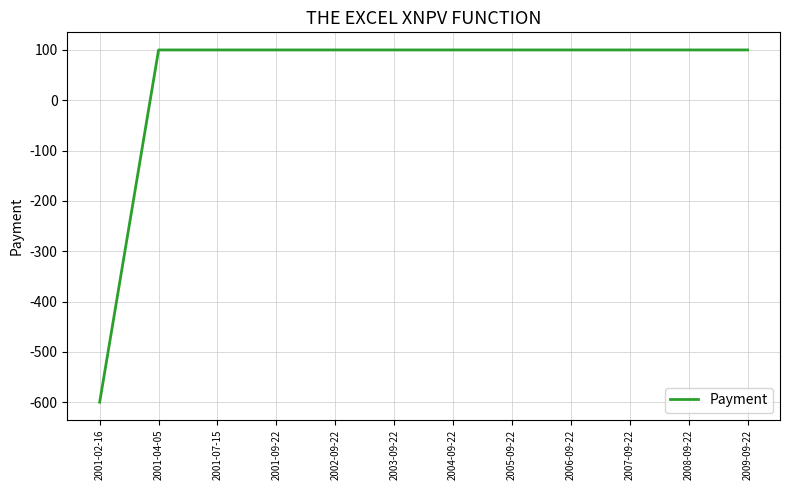

What is the ratio of the value at 2001-04-05 to the value at 2007-09-22?

1.0